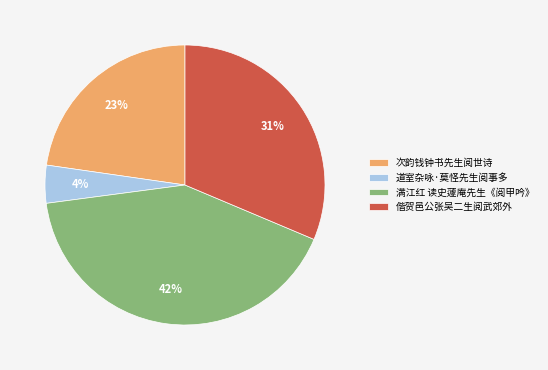

Is 道室杂咏·莫怪先生阅事多 the majority of the pie?

No